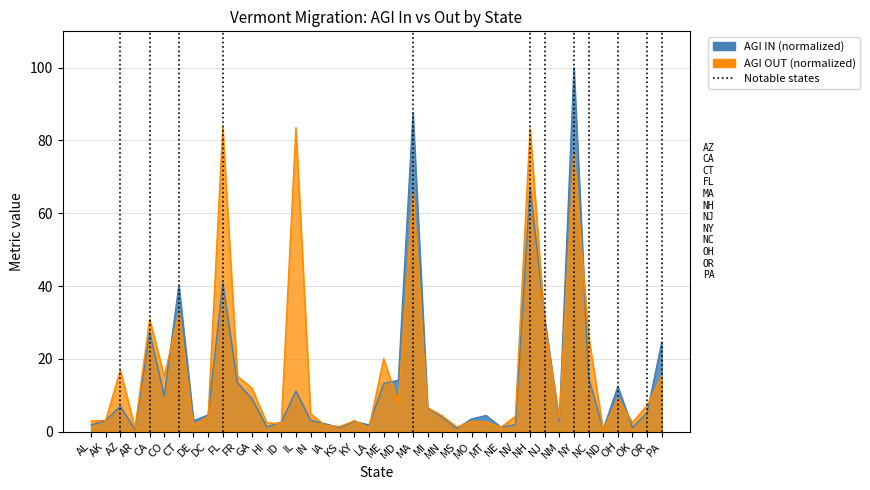

How many data points in agi_in are above 4?

21